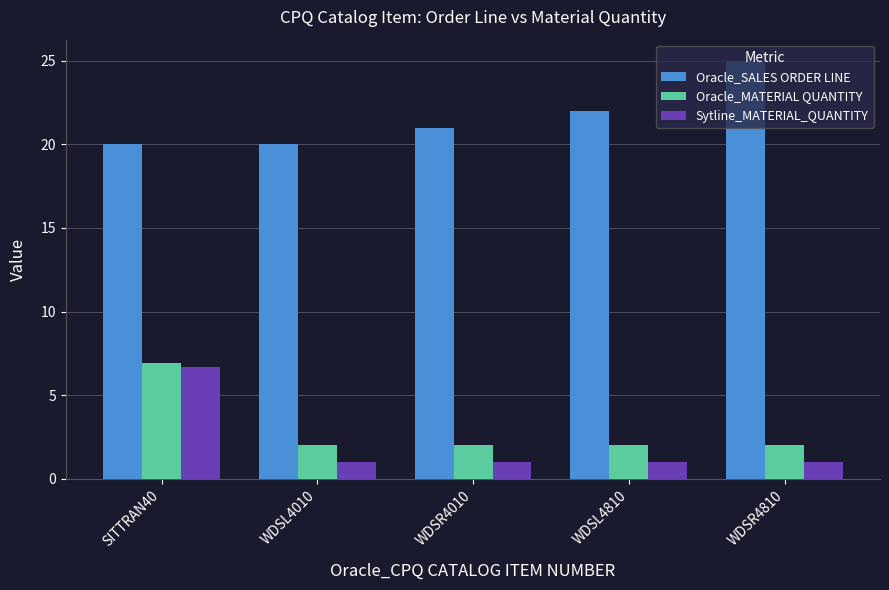

How many groups of bars are there?

5